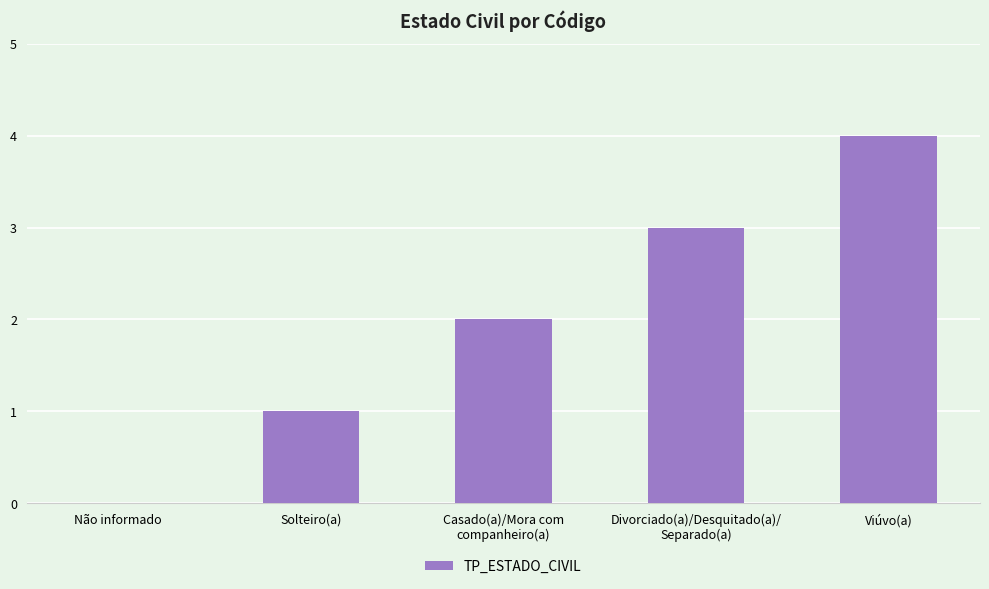

What is the change in value from Solteiro(a) to Viúvo(a)?

+3